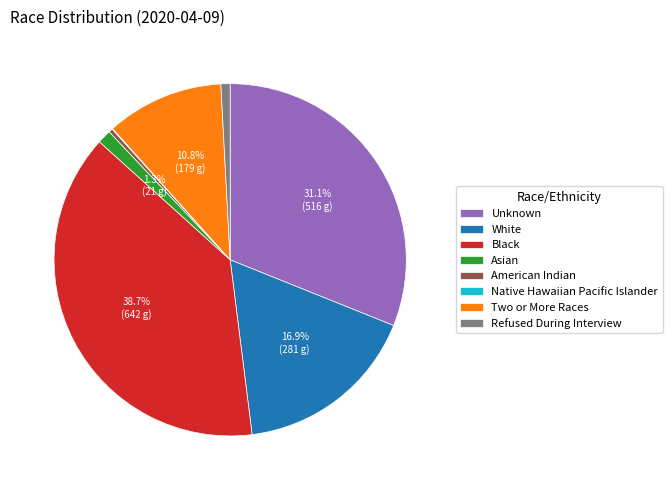

What is the largest slice in the pie chart?

Black